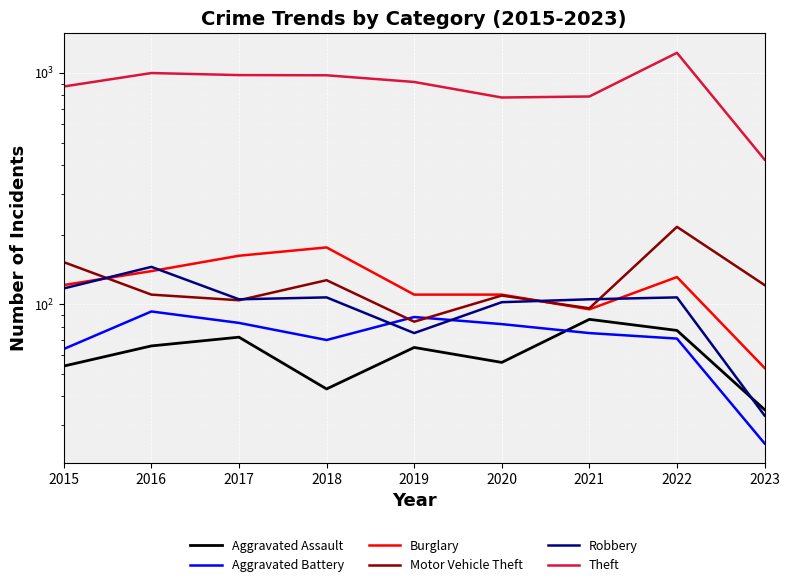

Reading left to right, transcribe all the data shown in this chart.

Aggravated Assault: 2015=54	2016=66	2017=72	2018=43	2019=65	2020=56	2021=86	2022=77	2023=35
Aggravated Battery: 2015=64	2016=93	2017=83	2018=70	2019=88	2020=82	2021=75	2022=71	2023=25
Burglary: 2015=121	2016=139	2017=162	2018=176	2019=110	2020=110	2021=95	2022=131	2023=53
Motor Vehicle Theft: 2015=152	2016=110	2017=104	2018=127	2019=84	2020=109	2021=96	2022=216	2023=121
Robbery: 2015=117	2016=145	2017=105	2018=107	2019=75	2020=102	2021=105	2022=107	2023=33
Theft: 2015=874	2016=999	2017=979	2018=977	2019=914	2020=783	2021=791	2022=1222	2023=422